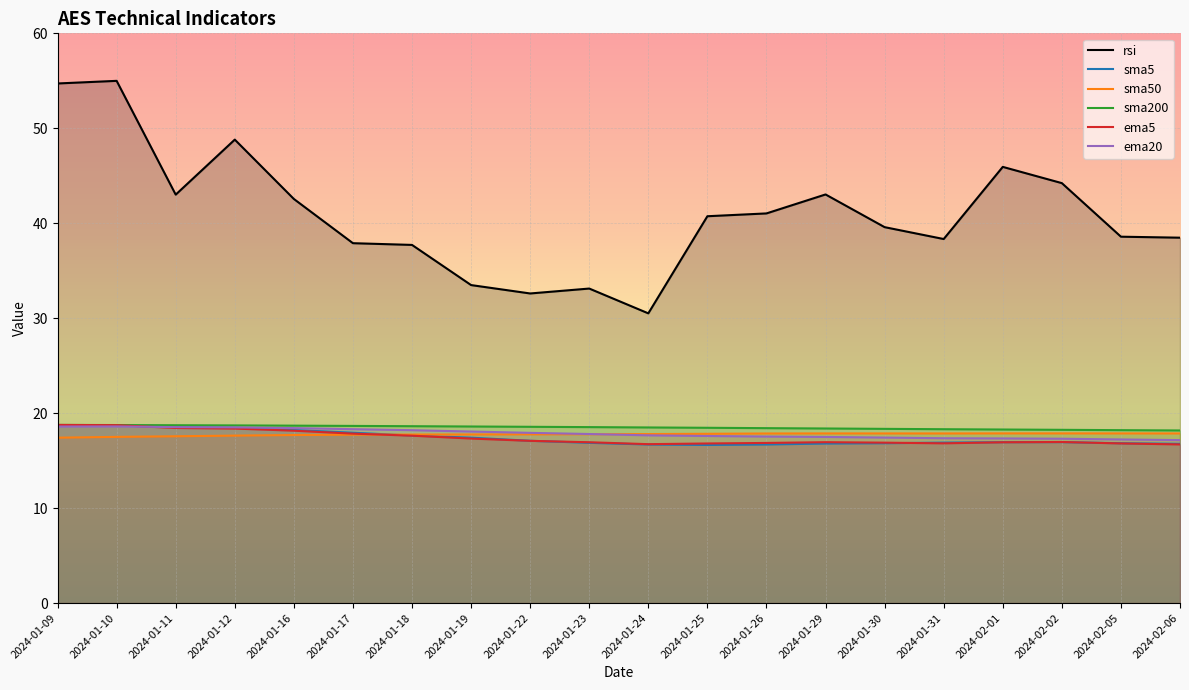

Reading right to left, what are all the values shown in this chart?

rsi: 2024-02-06=38.5	2024-02-05=38.6	2024-02-02=44.2	2024-02-01=45.9	2024-01-31=38.3	2024-01-30=39.6	2024-01-29=43.0	2024-01-26=41.0	2024-01-25=40.7	2024-01-24=30.5	2024-01-23=33.1	2024-01-22=32.6	2024-01-19=33.5	2024-01-18=37.7	2024-01-17=37.9	2024-01-16=42.6	2024-01-12=48.8	2024-01-11=43.0	2024-01-10=55.0	2024-01-09=54.7
sma5: 2024-02-06=16.8	2024-02-05=16.8	2024-02-02=17.0	2024-02-01=16.9	2024-01-31=16.9	2024-01-30=16.8	2024-01-29=16.8	2024-01-26=16.7	2024-01-25=16.6	2024-01-24=16.7	2024-01-23=16.9	2024-01-22=17.1	2024-01-19=17.4	2024-01-18=17.6	2024-01-17=17.9	2024-01-16=18.2	2024-01-12=18.5	2024-01-11=18.5	2024-01-10=18.7	2024-01-09=18.7
sma50: 2024-02-06=17.9	2024-02-05=17.9	2024-02-02=17.9	2024-02-01=17.9	2024-01-31=17.9	2024-01-30=17.9	2024-01-29=17.9	2024-01-26=17.9	2024-01-25=17.8	2024-01-24=17.8	2024-01-23=17.8	2024-01-22=17.8	2024-01-19=17.8	2024-01-18=17.7	2024-01-17=17.7	2024-01-16=17.7	2024-01-12=17.6	2024-01-11=17.6	2024-01-10=17.5	2024-01-09=17.4
sma200: 2024-02-06=18.2	2024-02-05=18.2	2024-02-02=18.2	2024-02-01=18.3	2024-01-31=18.3	2024-01-30=18.3	2024-01-29=18.4	2024-01-26=18.4	2024-01-25=18.5	2024-01-24=18.5	2024-01-23=18.5	2024-01-22=18.6	2024-01-19=18.6	2024-01-18=18.6	2024-01-17=18.7	2024-01-16=18.7	2024-01-12=18.7	2024-01-11=18.7	2024-01-10=18.7	2024-01-09=18.8
ema5: 2024-02-06=16.7	2024-02-05=16.8	2024-02-02=17.0	2024-02-01=16.9	2024-01-31=16.8	2024-01-30=16.9	2024-01-29=16.9	2024-01-26=16.9	2024-01-25=16.8	2024-01-24=16.7	2024-01-23=16.9	2024-01-22=17.1	2024-01-19=17.3	2024-01-18=17.6	2024-01-17=17.8	2024-01-16=18.2	2024-01-12=18.4	2024-01-11=18.4	2024-01-10=18.7	2024-01-09=18.8
ema20: 2024-02-06=17.2	2024-02-05=17.2	2024-02-02=17.3	2024-02-01=17.3	2024-01-31=17.4	2024-01-30=17.4	2024-01-29=17.5	2024-01-26=17.5	2024-01-25=17.6	2024-01-24=17.7	2024-01-23=17.8	2024-01-22=17.9	2024-01-19=18.1	2024-01-18=18.2	2024-01-17=18.3	2024-01-16=18.4	2024-01-12=18.5	2024-01-11=18.5	2024-01-10=18.6	2024-01-09=18.6